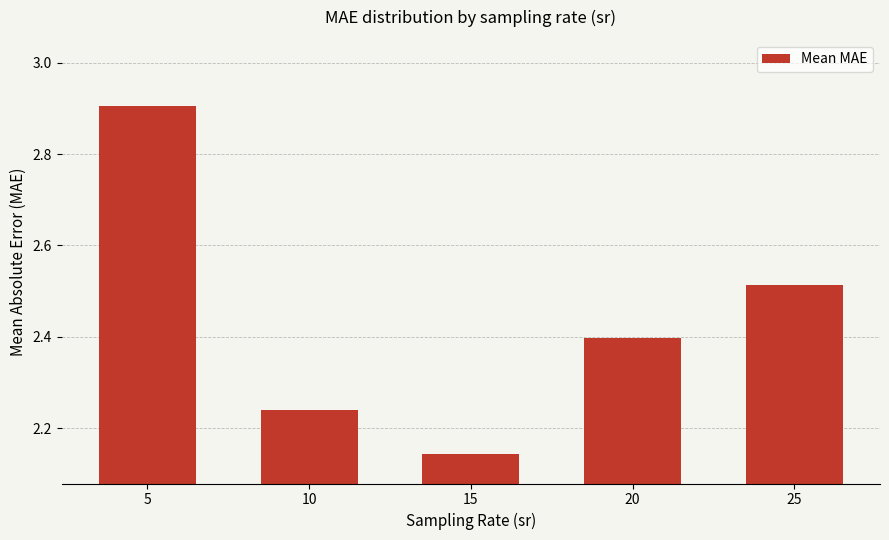

How many distinct data groups are displayed?

1